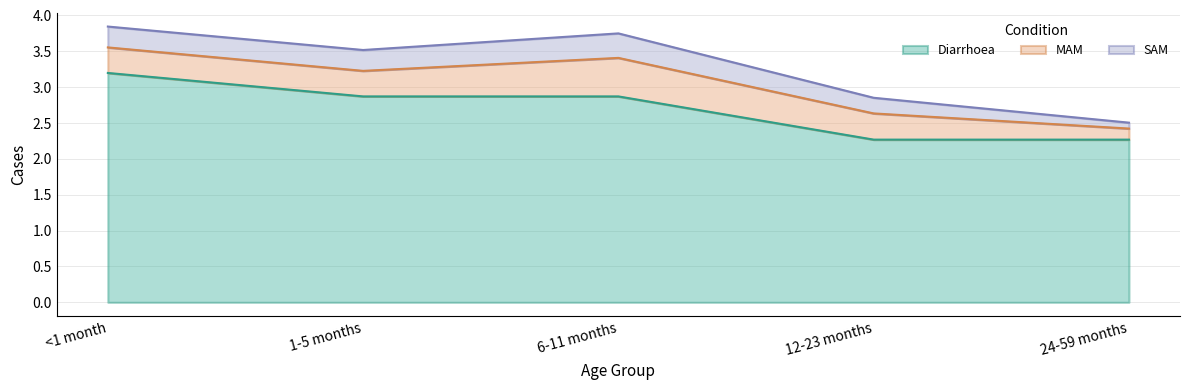

What is the label of the 4th point from the right?

1-5 months